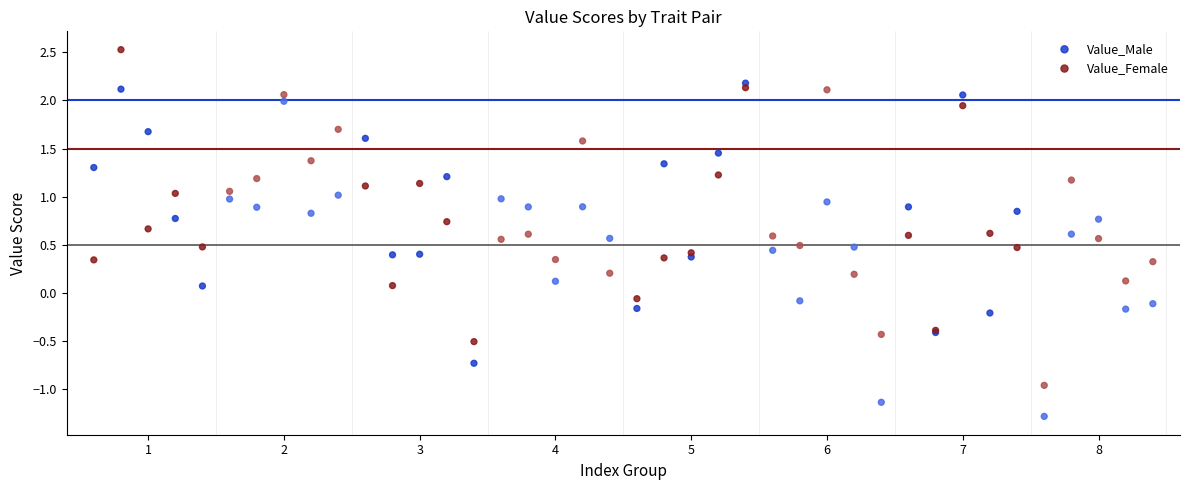

Which series reaches the maximum Y coordinate?

Value_Female